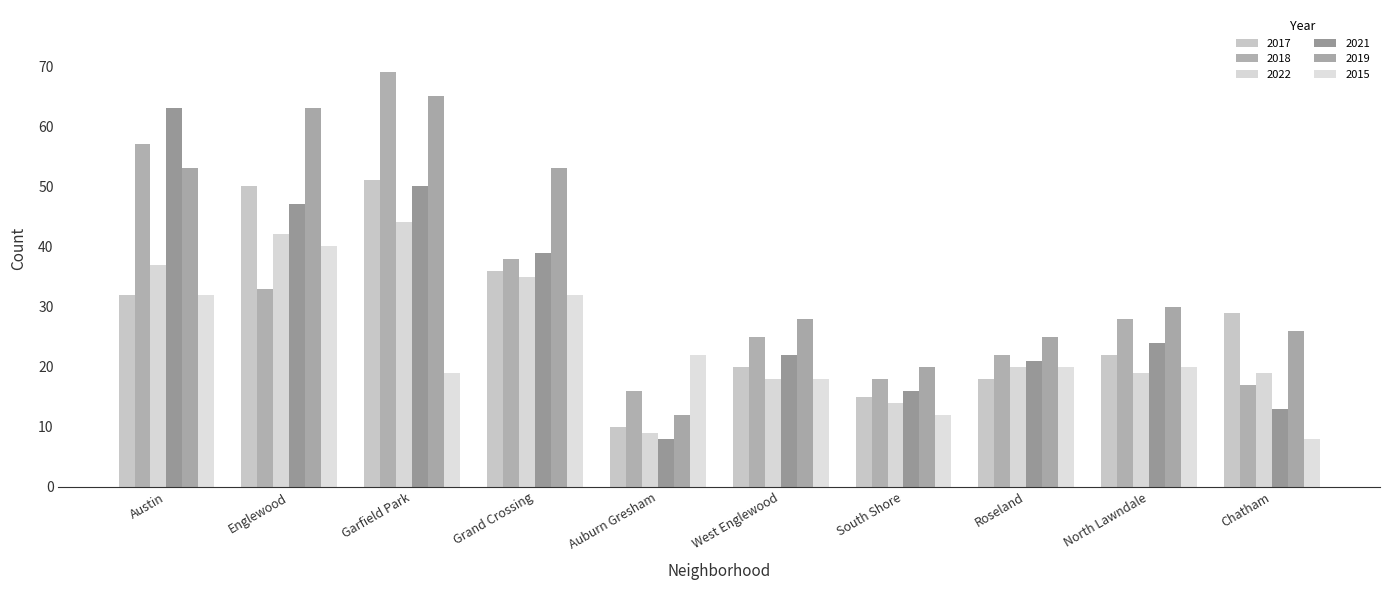

What is the maximum value shown in the chart?

69